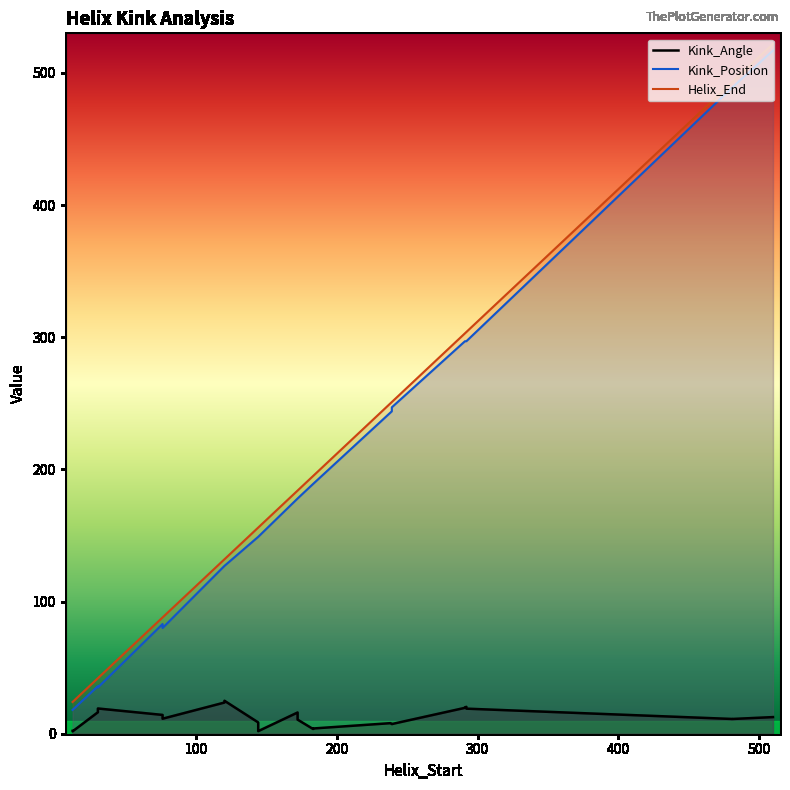

What is the label of the 25th point from the left?

292